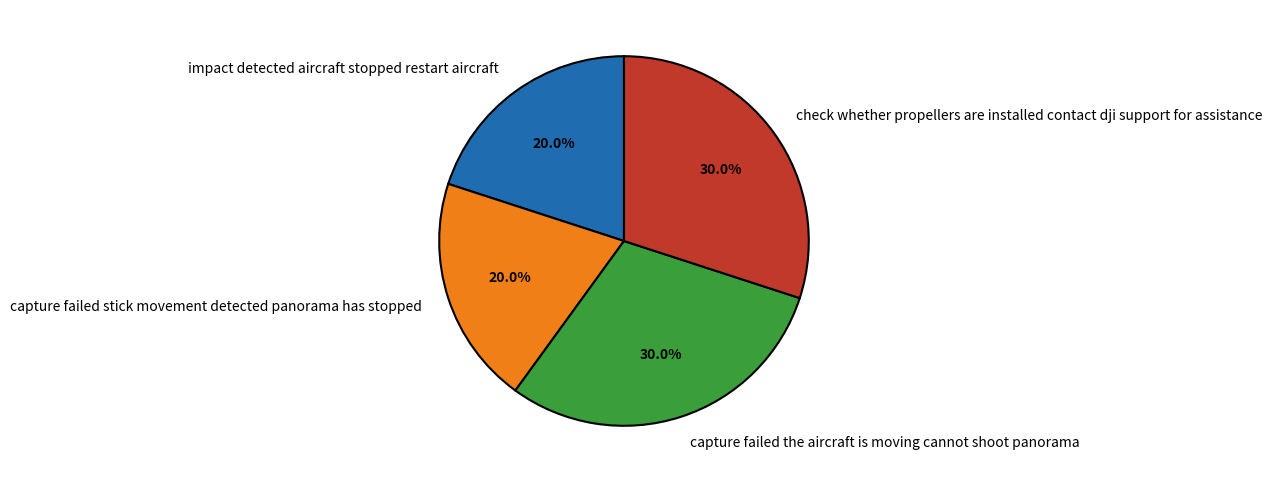

Is it true that capture failed the aircraft is moving cannot shoot panorama is 30% of the pie?

True